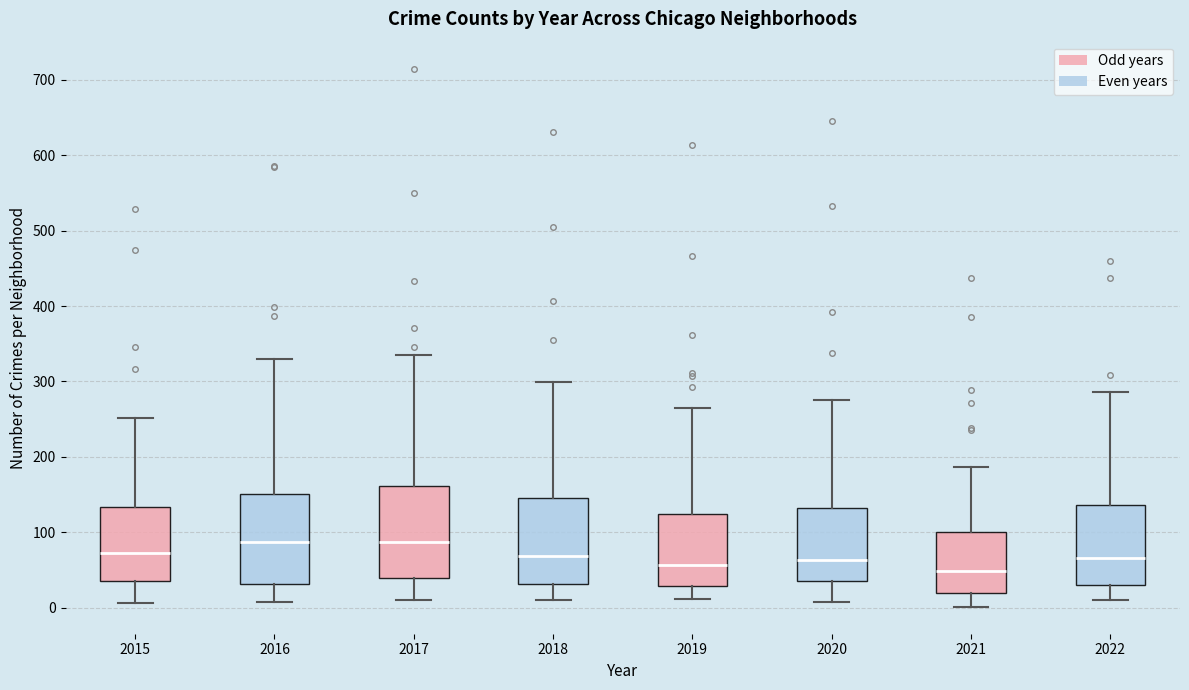

Where does the upper whisker of the box at x = 2017 end on the y-axis? The values are not printed on the chart, so give them approximately, as read against the axis.

340